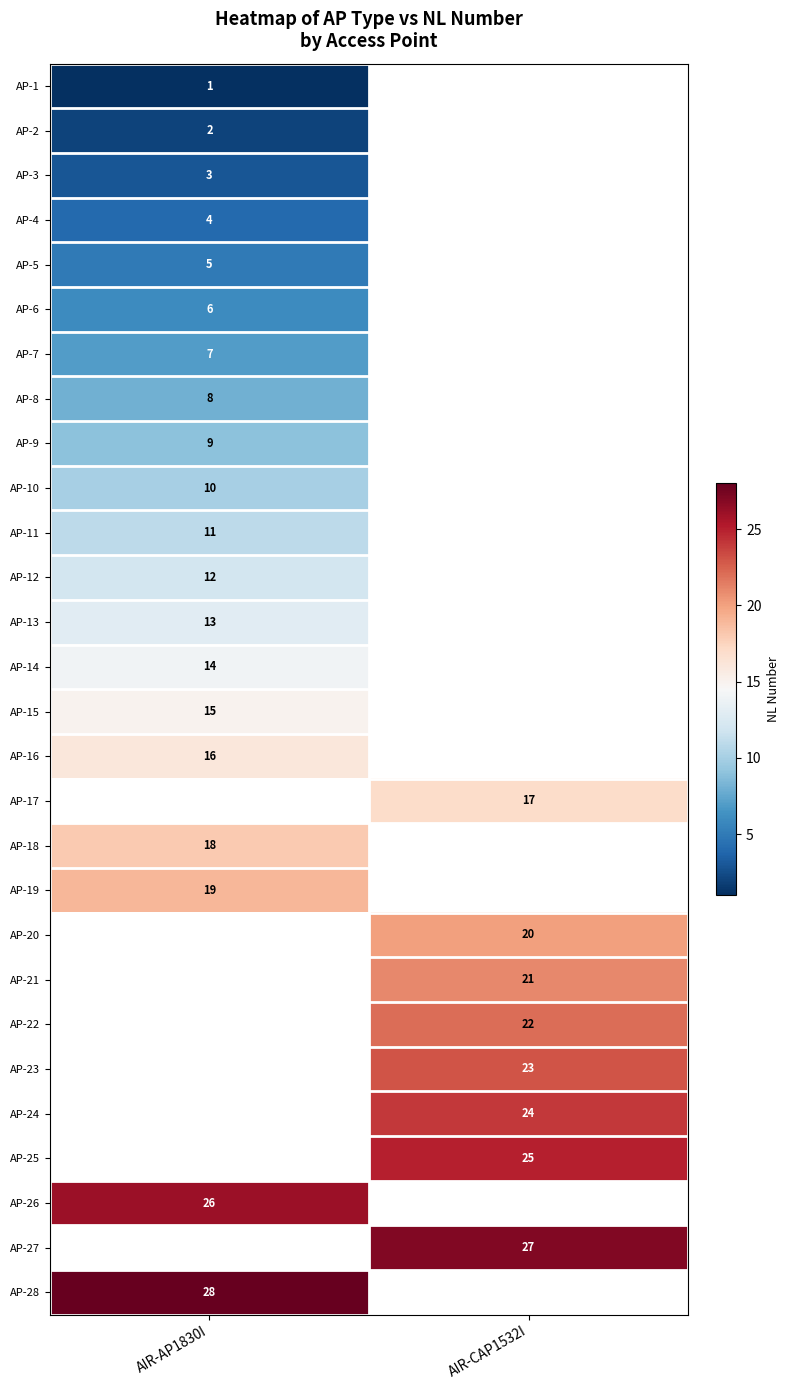

The value of AP-23 at AIR-CAP1532I is 14. True or false?

False